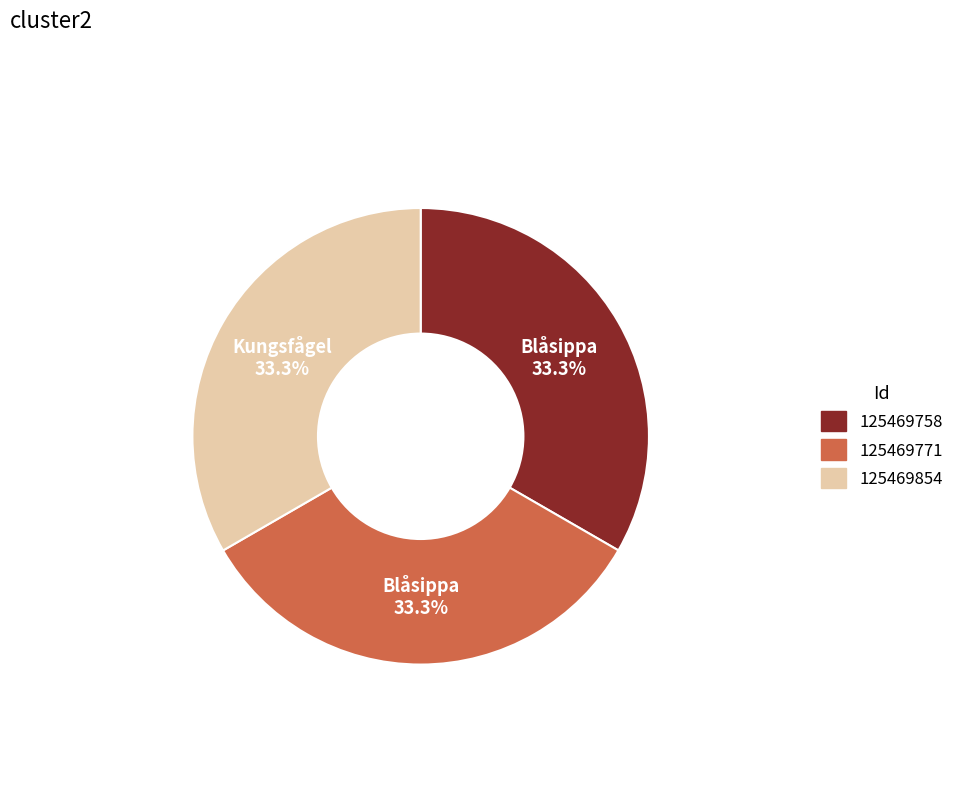

Does any single category account for the majority?

No